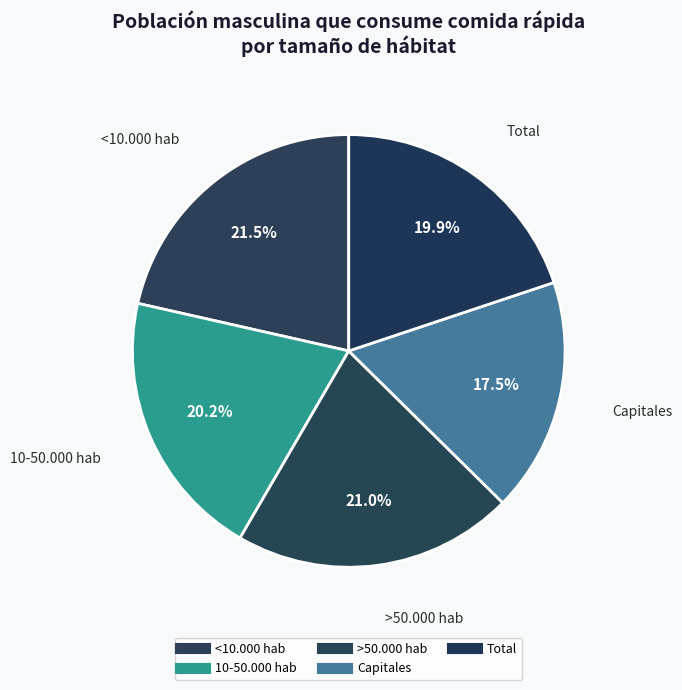

To the nearest percent, what is the difference between the largest and smallest slice percentages?

4%